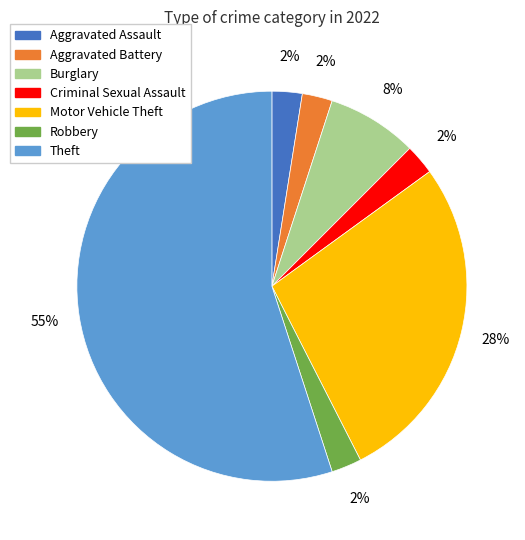

Which category has the biggest portion of the pie?

Theft